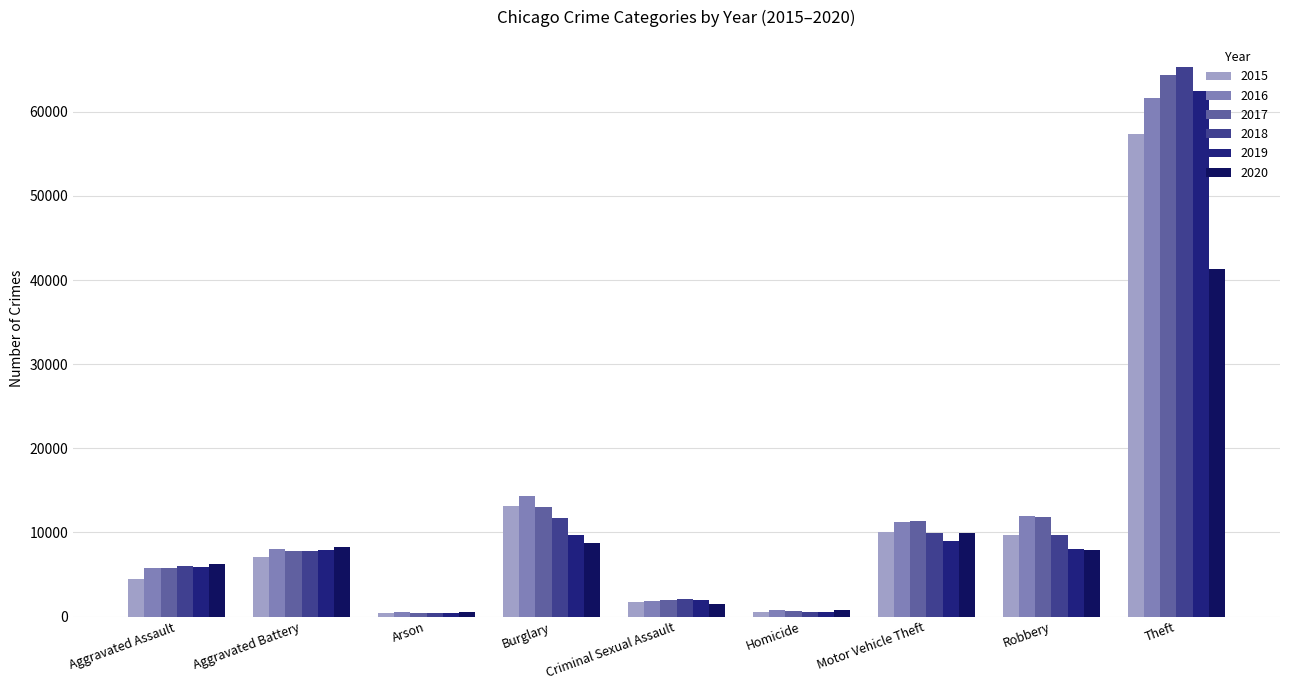

How many series are shown in this chart?

6